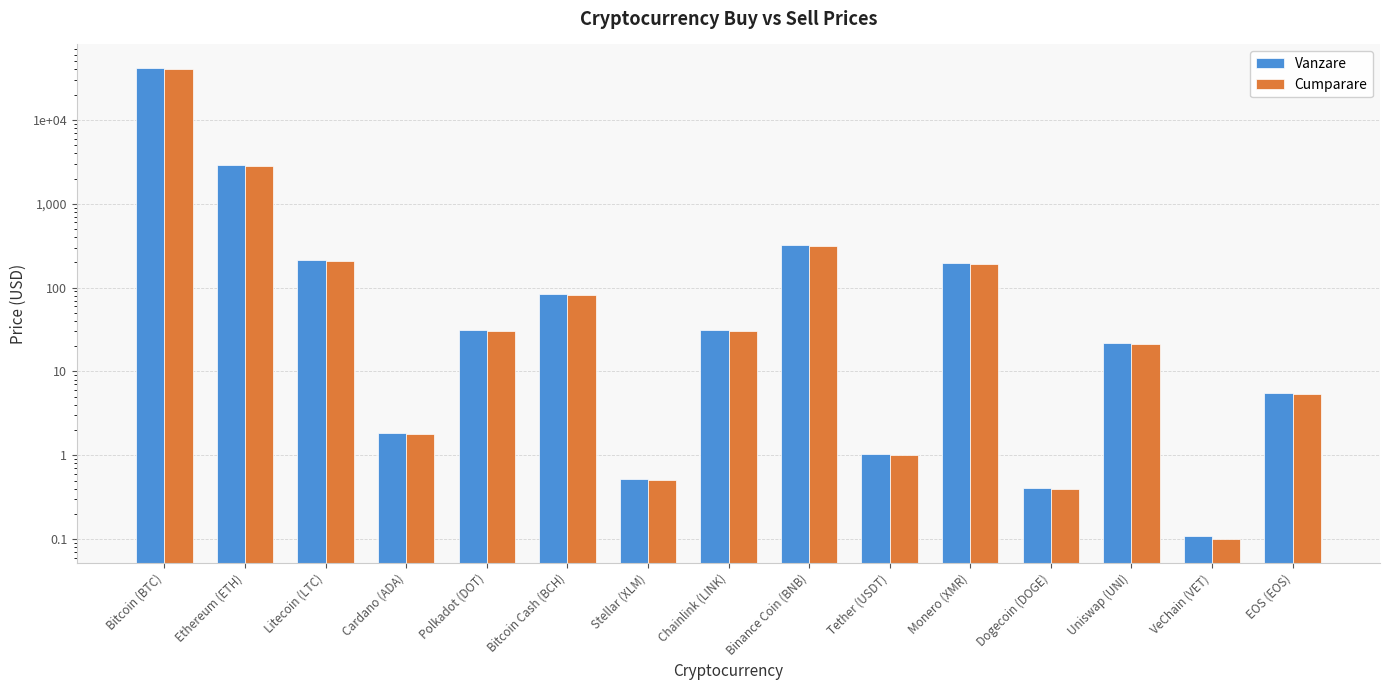

What are all the series names shown in the legend?

Vanzare, Cumparare